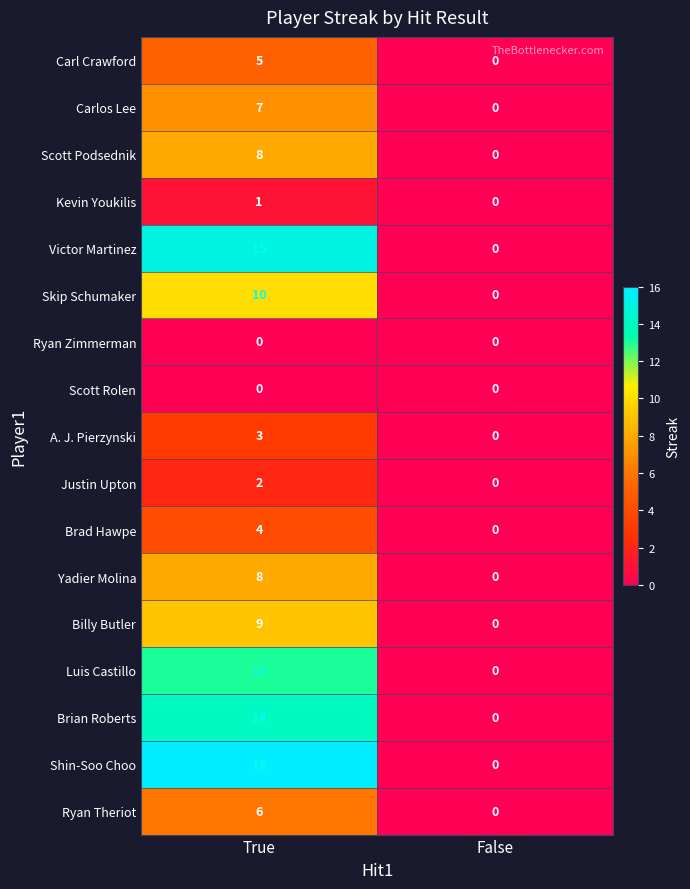

The value of Shin-Soo Choo at True is 16. True or false?

True